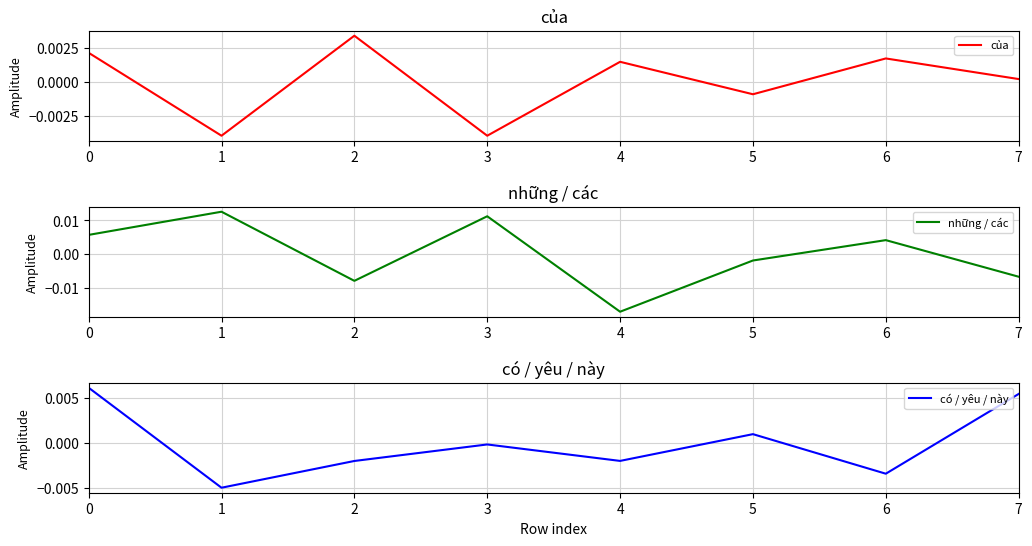

Between 4 and 5, which is larger?

4